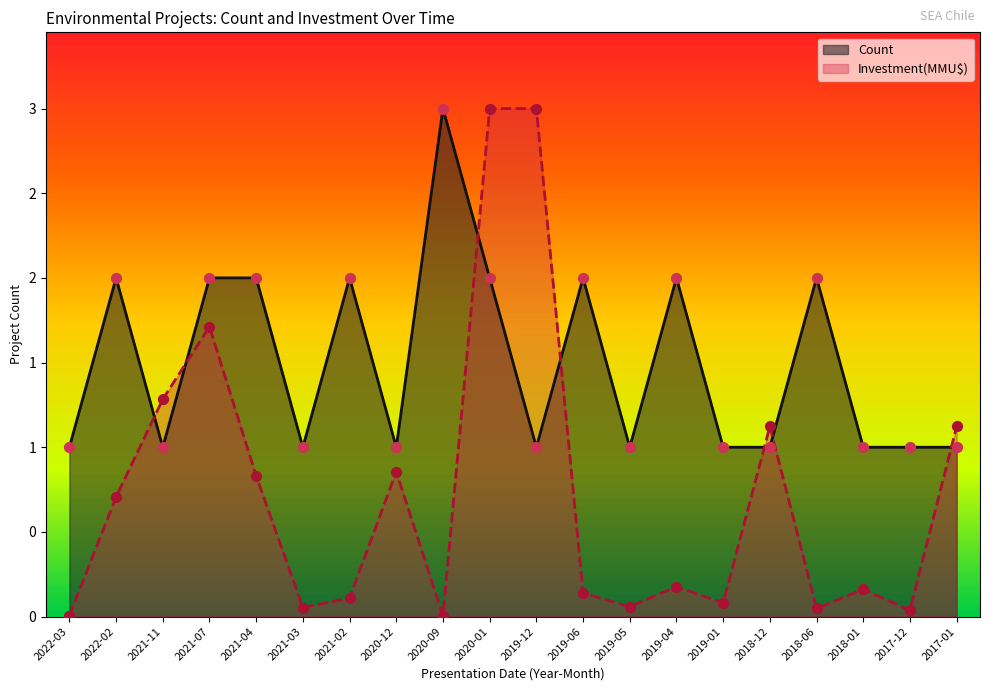

At which category is the sum across all series the highest?

2020-01